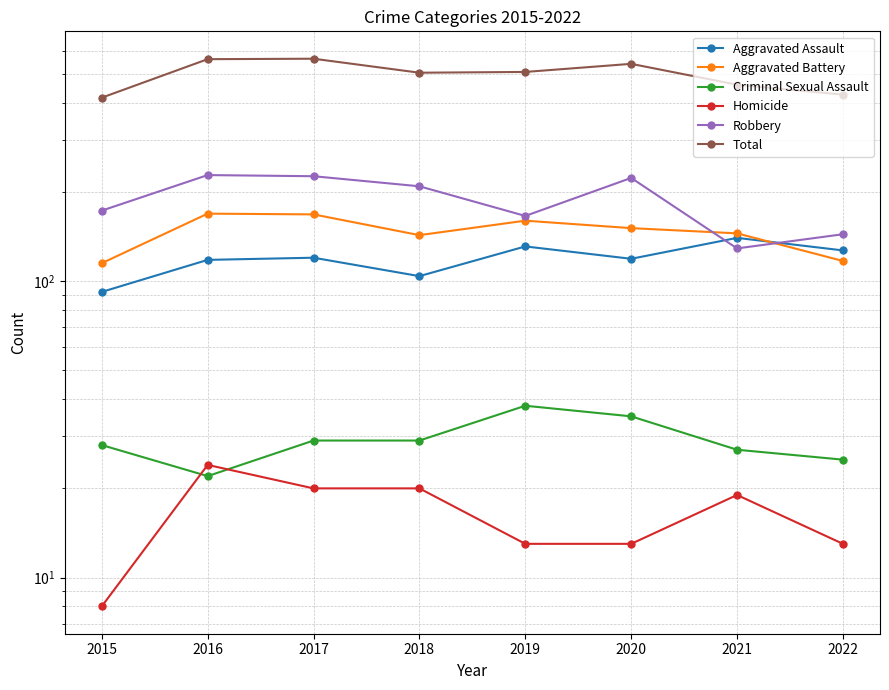

Is it true that Aggravated Assault equals 199 at 2019?

False